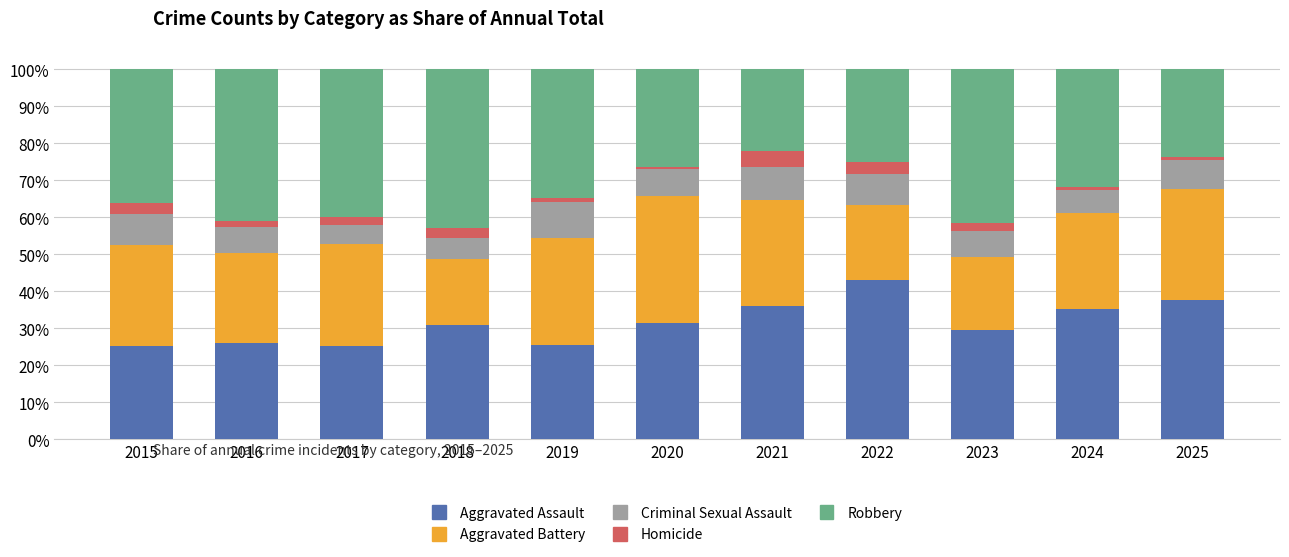

Is it true that Aggravated Assault equals 29.7 at 2023?

True